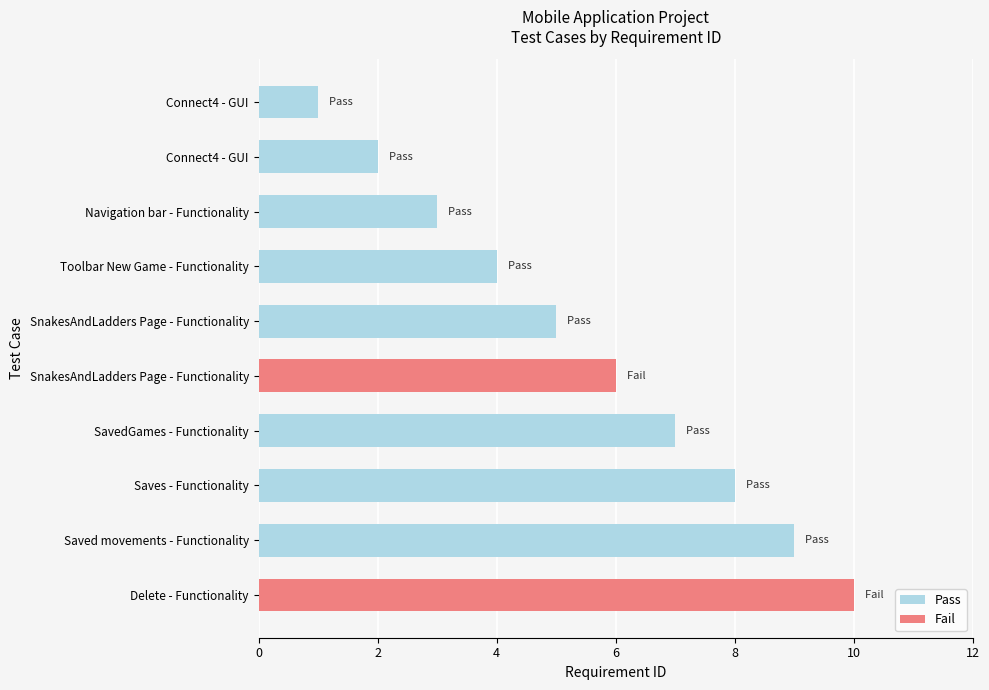

Count the number of categories in the chart.

10